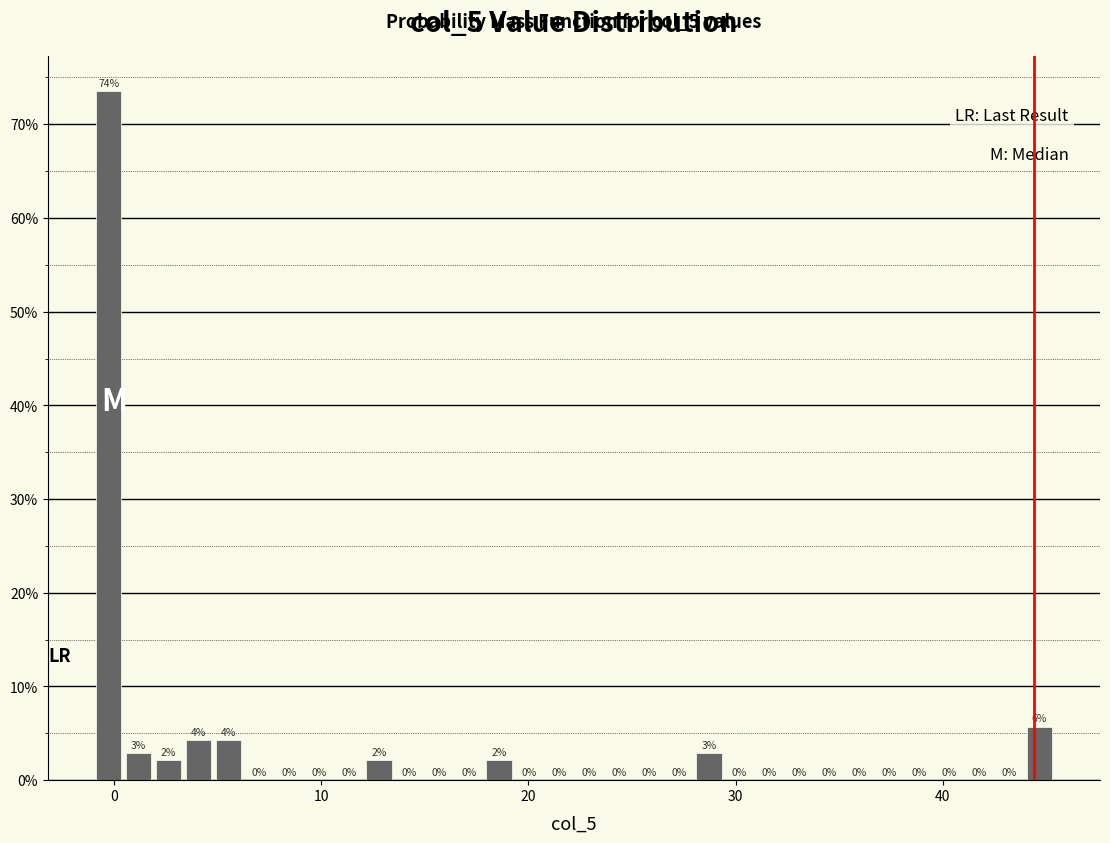

Around what value on the x-axis is the tallest bar? Give the approximate position of its centre, as read against the axis.

0